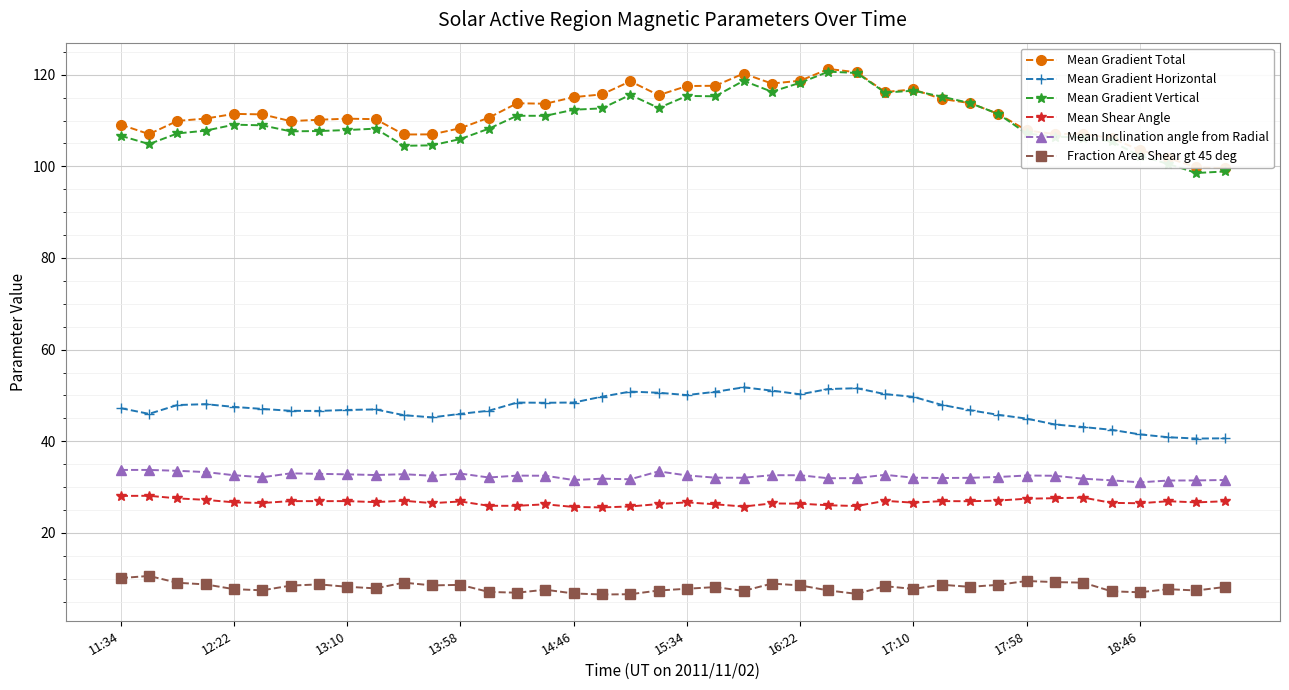

What is the greatest value displayed?

121.3